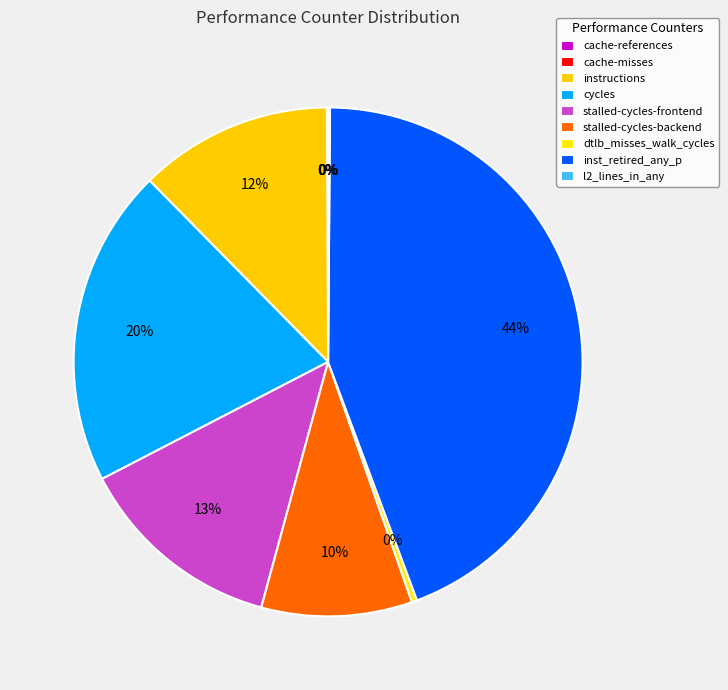

Which slice is the smallest?

cache-references